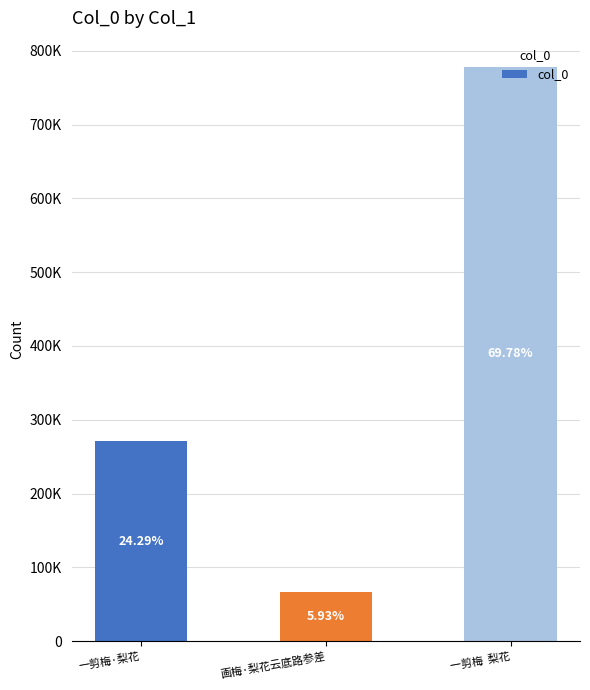

Are the bars horizontal?

No